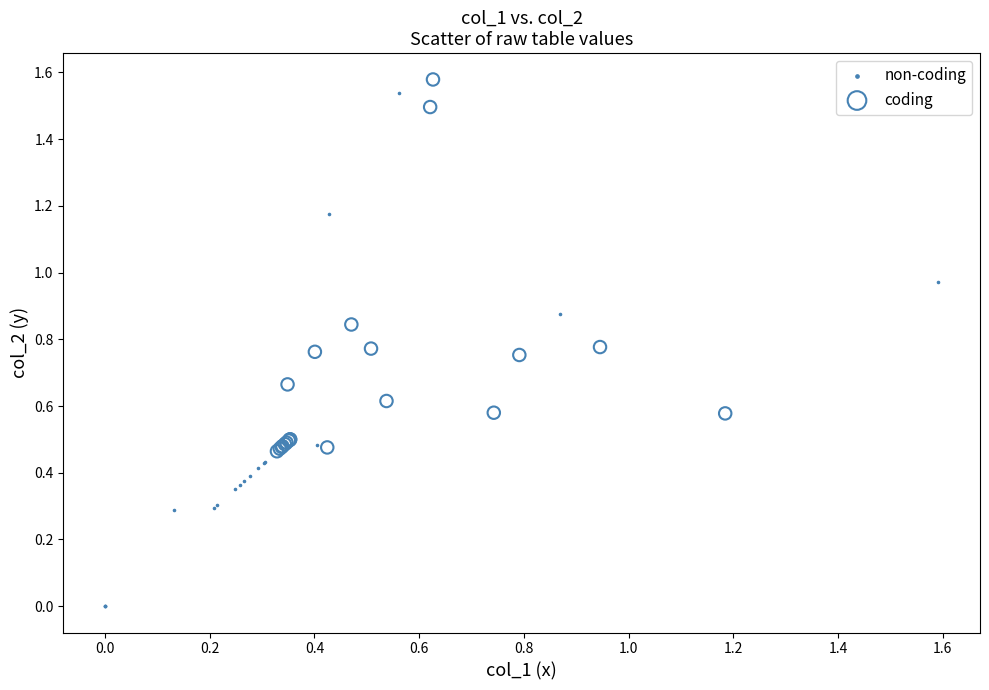

Which series contains the highest Y value?

coding